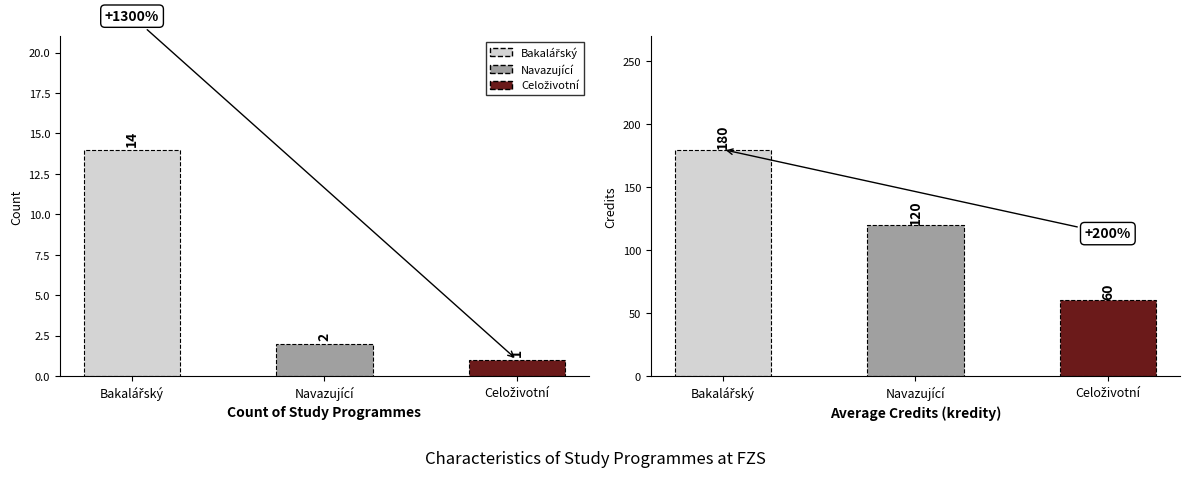

Rank the series at kredity from highest to lowest value.

Bakalářský, Navazující, Celoživotní